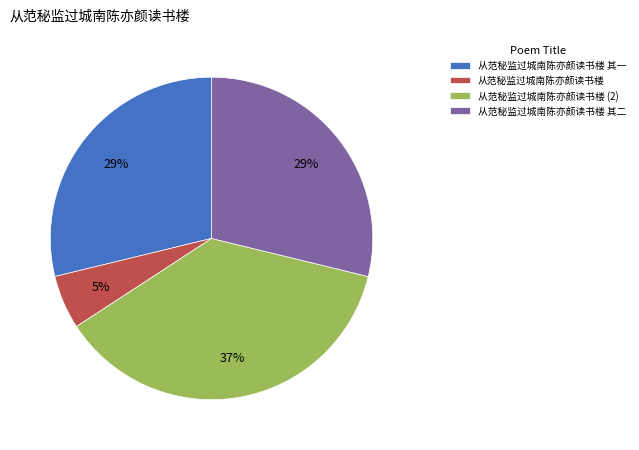

To the nearest percent, what portion does 从范秘监过城南陈亦颜读书楼 represent?

5%